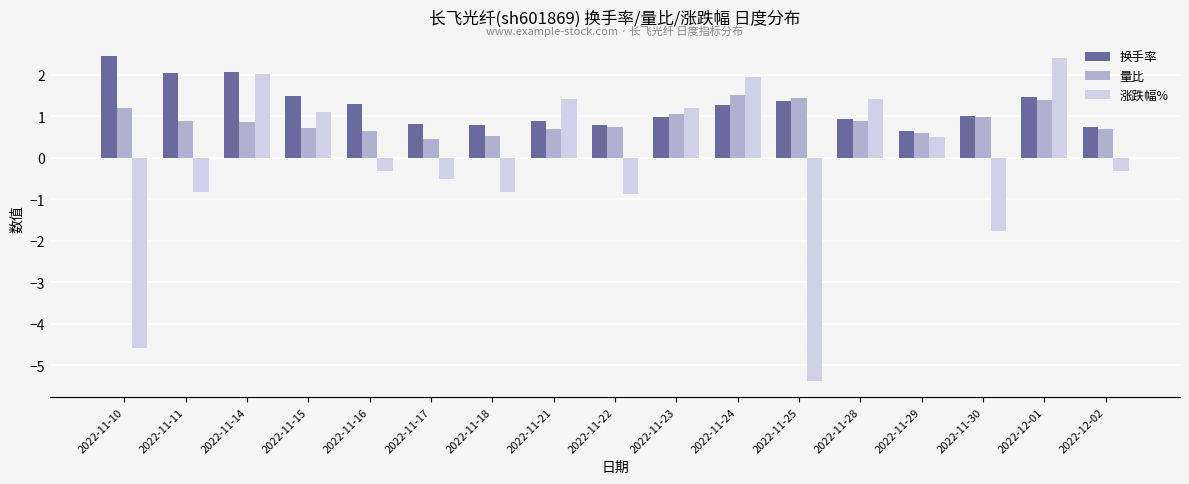

What is the difference between the 量比 values at 2022-11-30 and 2022-11-16?

0.3